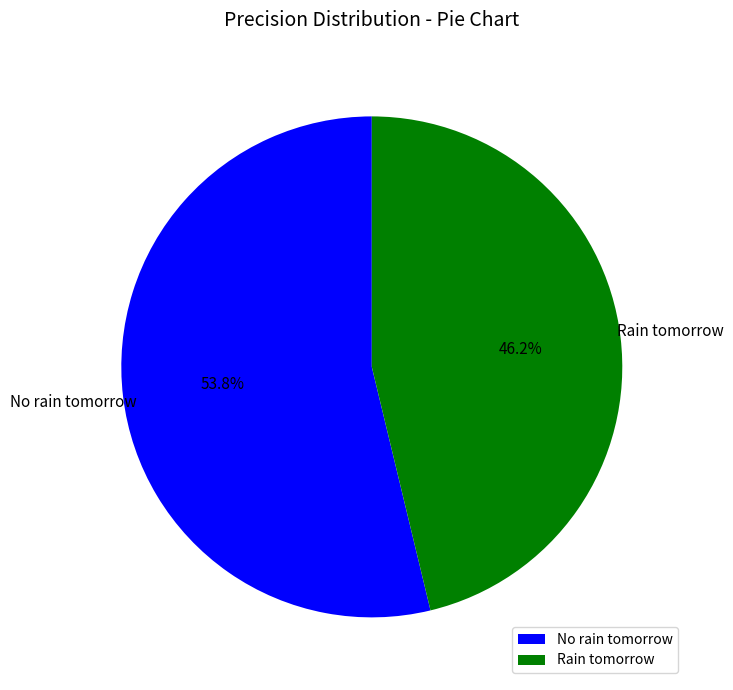

The No rain tomorrow slice represents 54% of the pie. True or false?

True